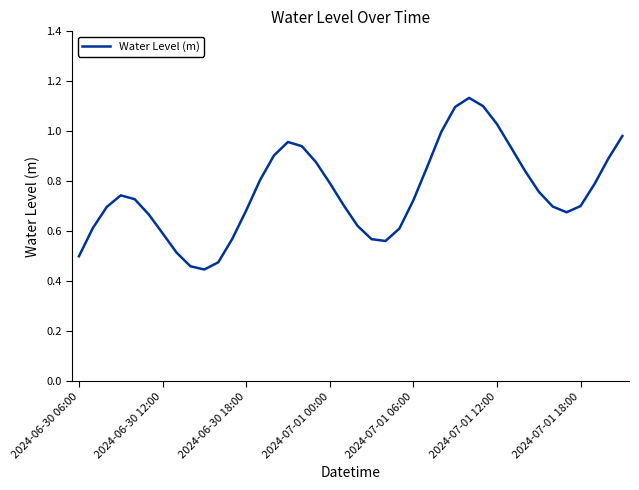

Is this an area chart (filled region under the line)?

No